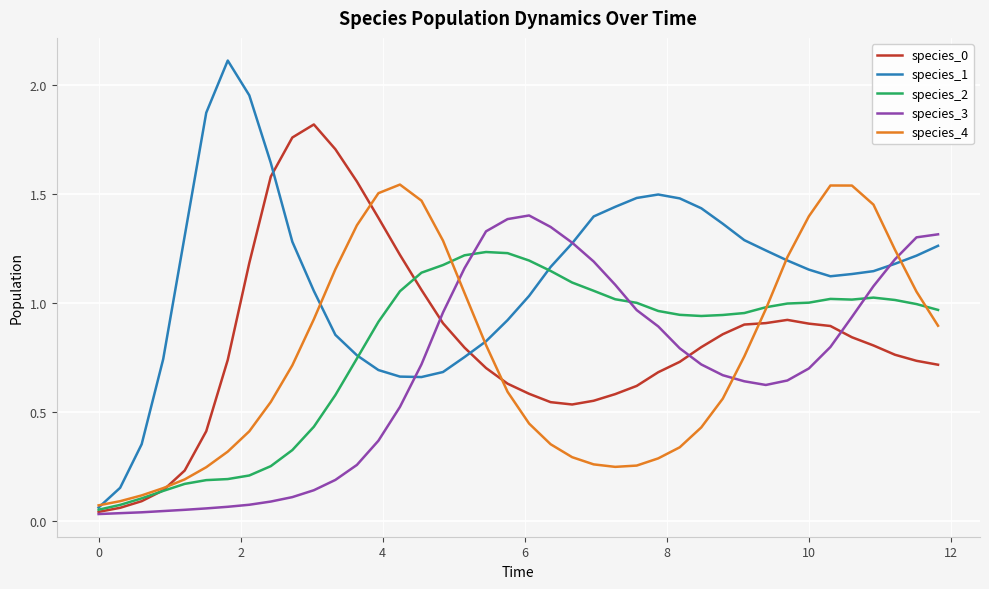

Which series has the largest range (max minus min)?

species_1